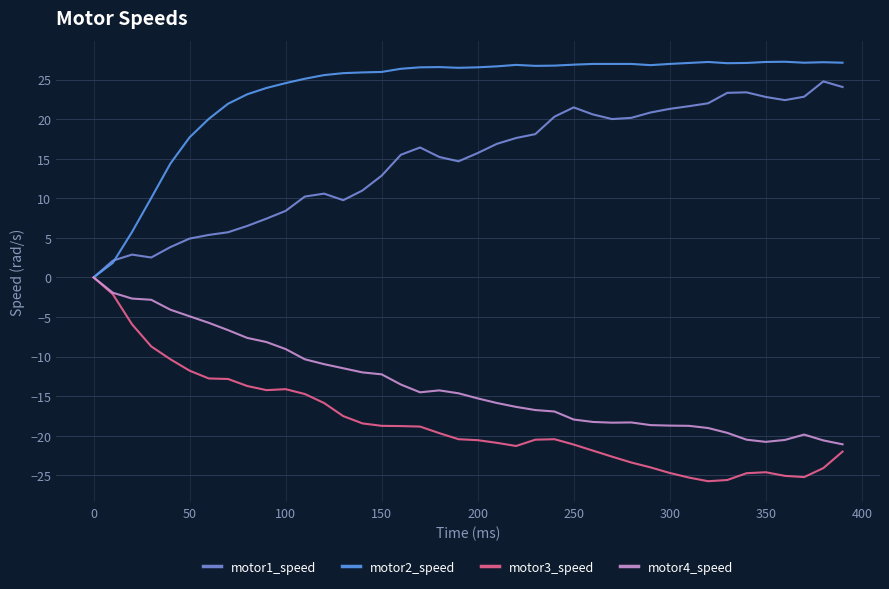

Which series has the largest total across all categories?

motor2_speed